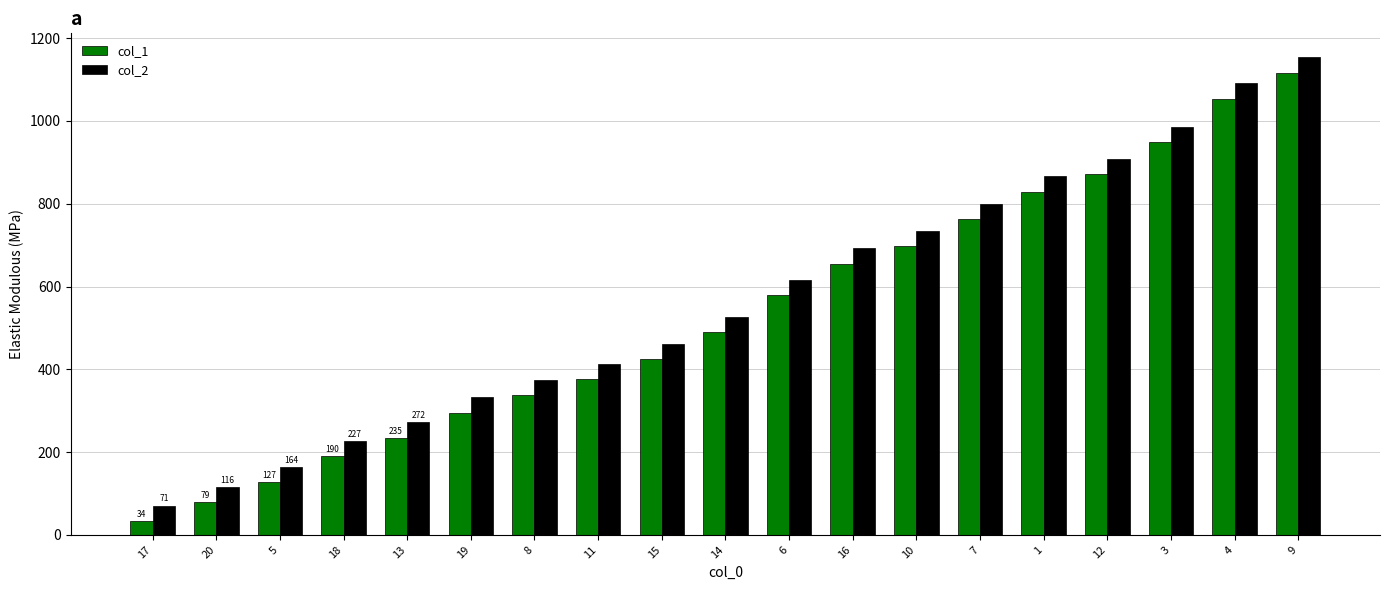

What value does the col_1 series have at 10?

697